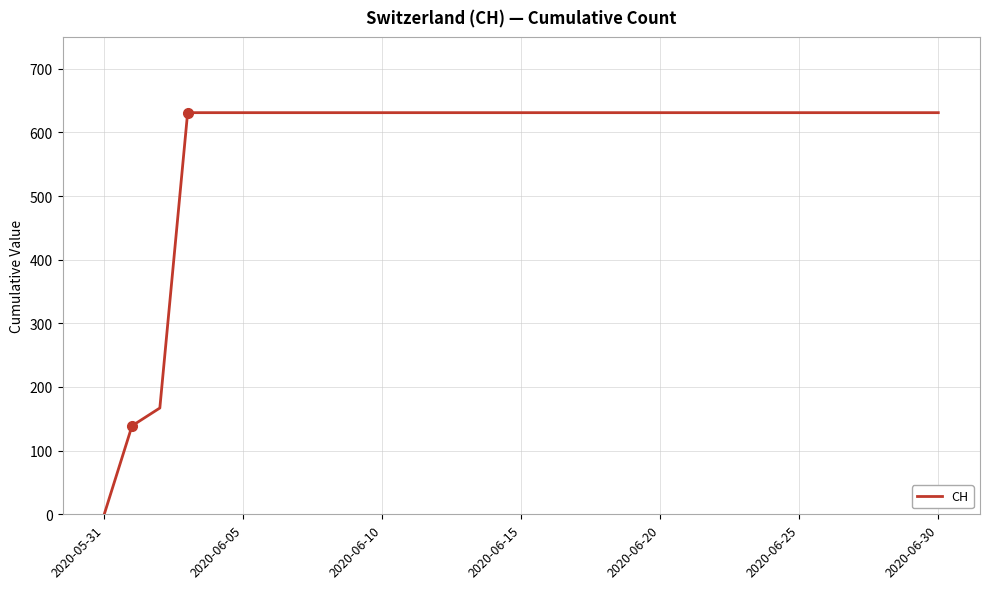

What is the difference between the maximum and minimum values?

631